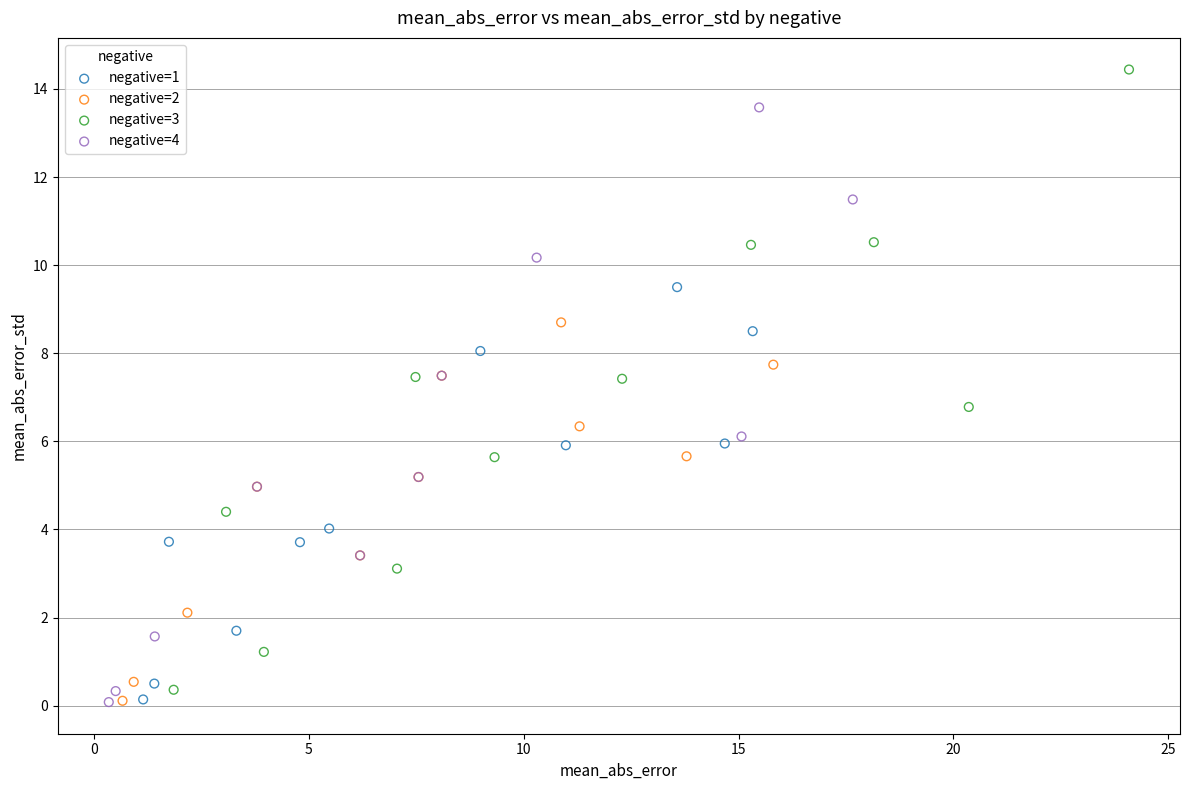

What are all the series names shown in the legend?

negative=1, negative=2, negative=3, negative=4